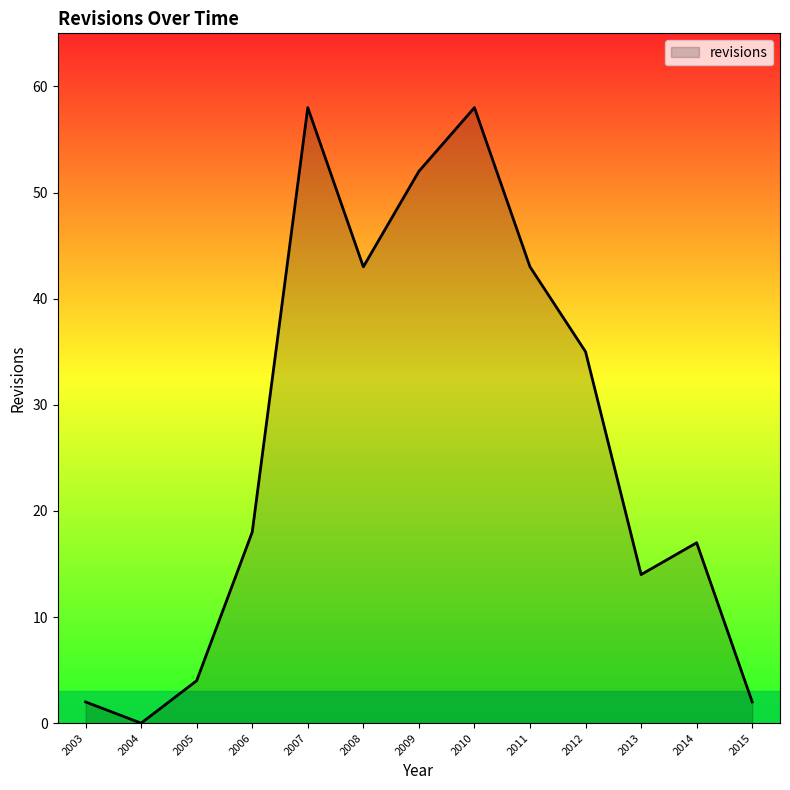

Reading left to right, what are all the values shown in this chart?

2	0	4	18	58	43	52	58	43	35	14	17	2